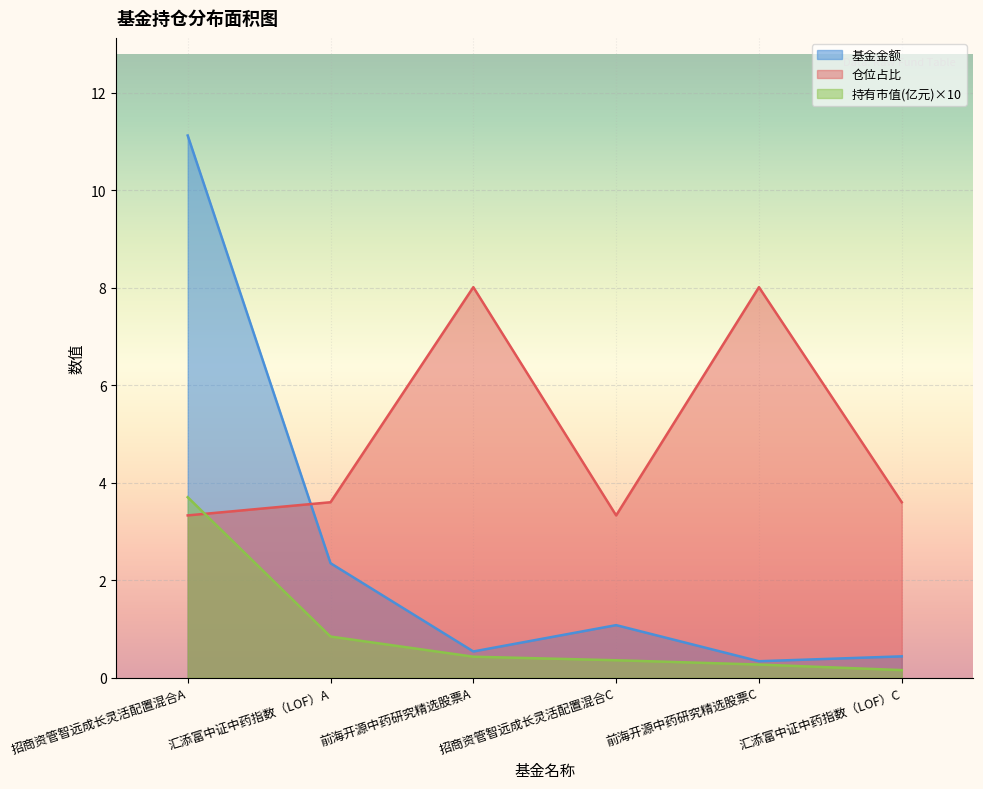

True or false: 持有市值(亿元) and 基金金额 intersect in this chart.

False